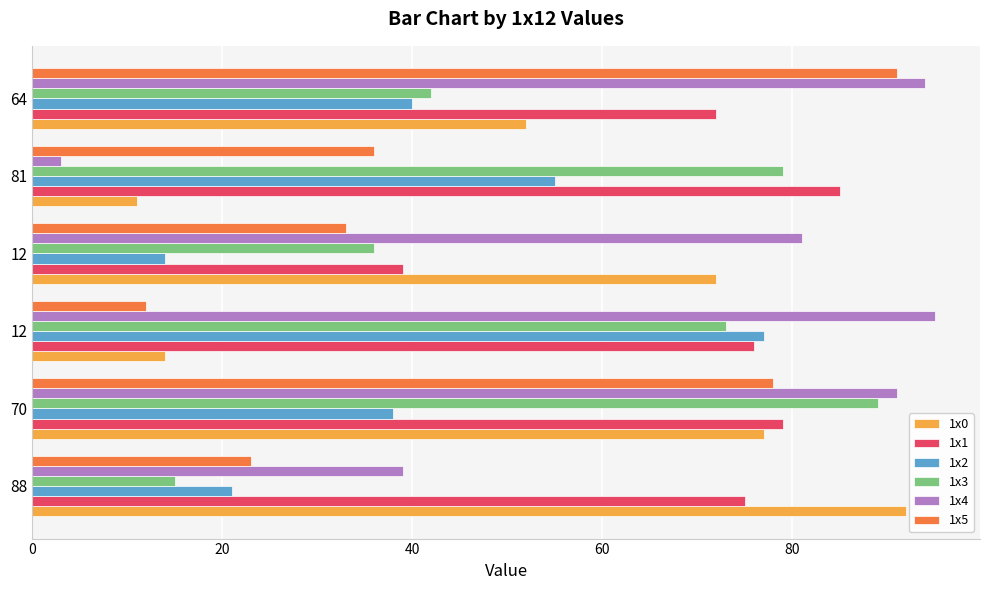

What is the sum of all 1x5 values?

273